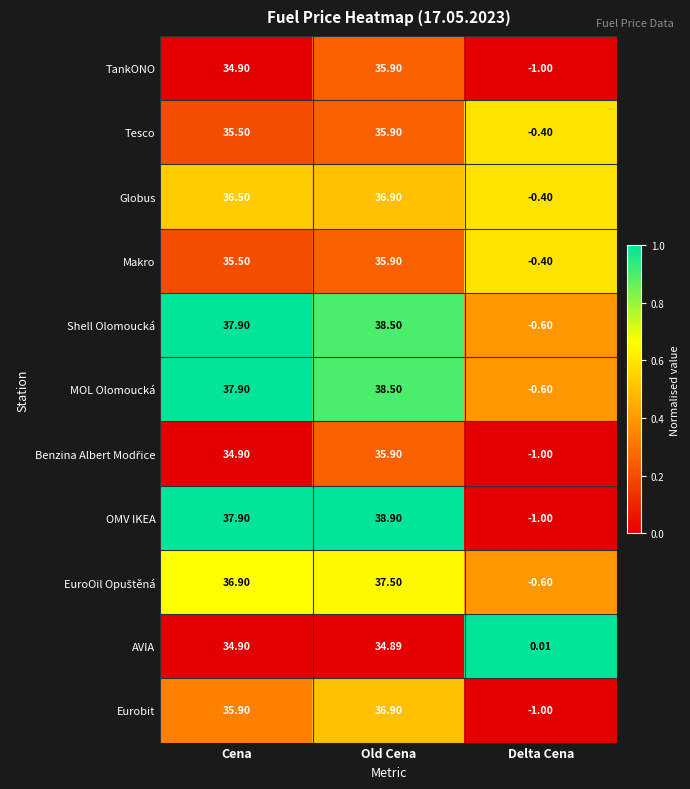

How many categories are shown in the chart?

3